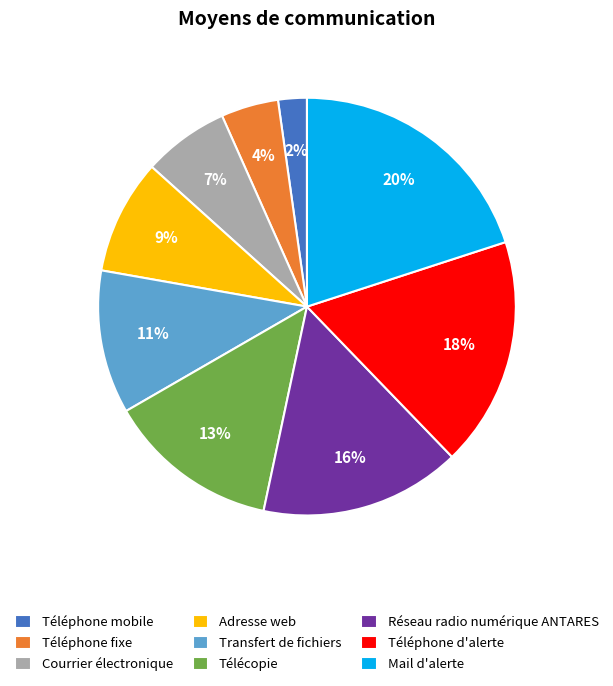

To the nearest percent, what percentage of the pie is Transfert de fichiers?

11%